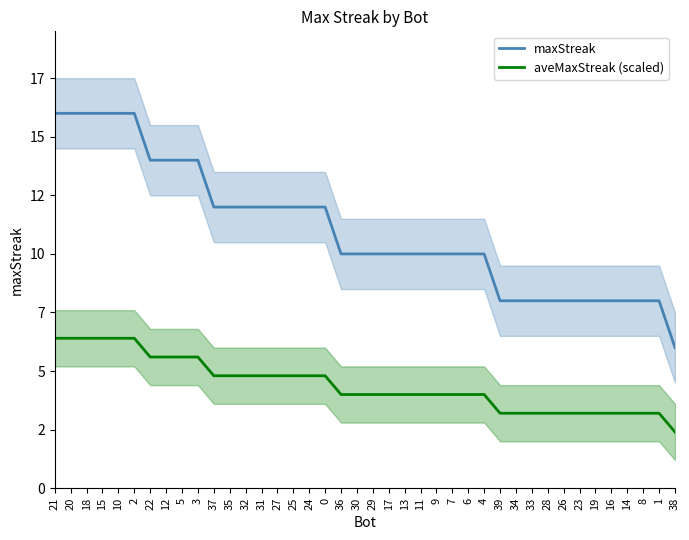

True or false: maxStreak and aveMaxStreak (scaled) cross at least once.

False